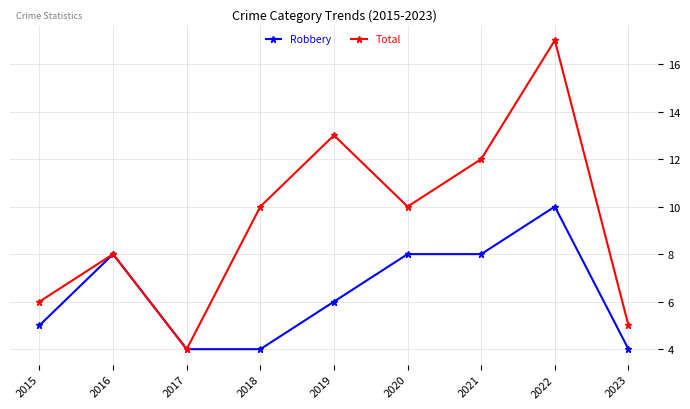

What is the value of the Total point at the 2nd from the left?

8